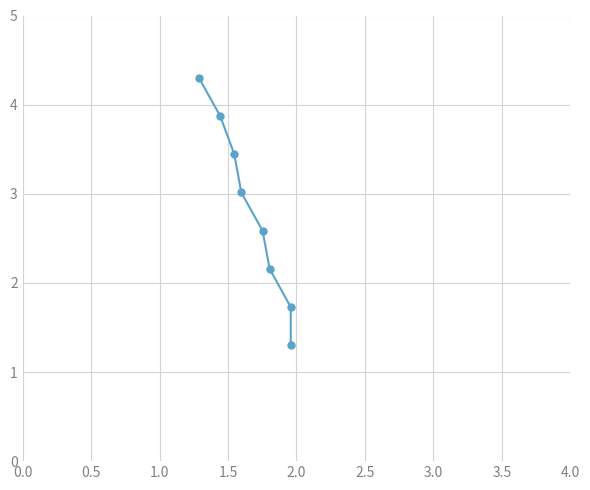

Is it true that the value at 0.0 is 1.1?

False